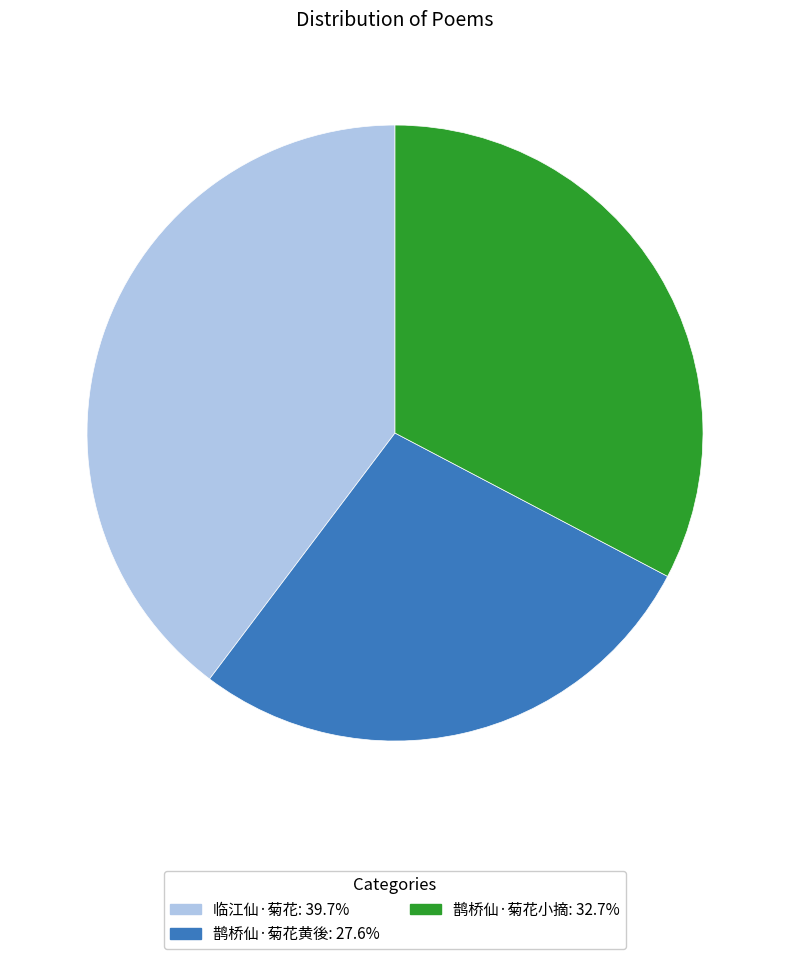

Count the number of slices in the pie.

3